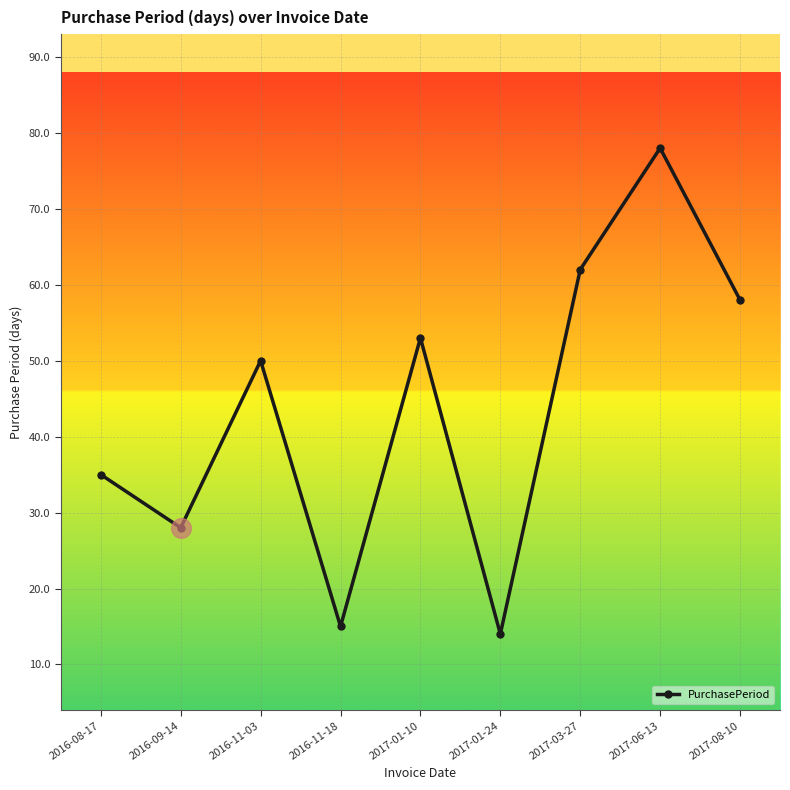

Approximately how many times larger is the value at 2016-08-17 compared to 2017-03-27?

0.6